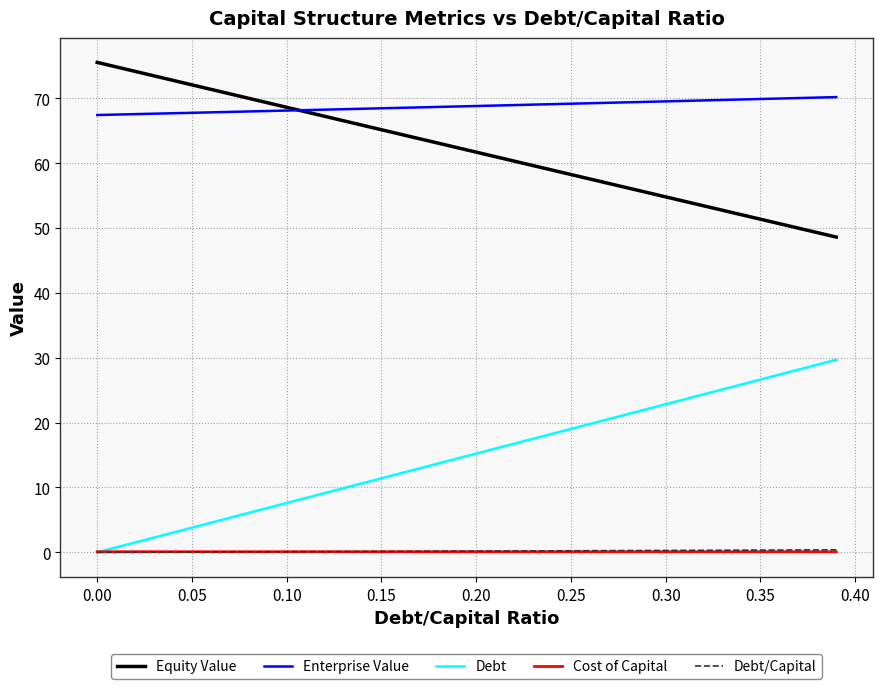

True or false: Debt and Equity Value cross at least once.

False